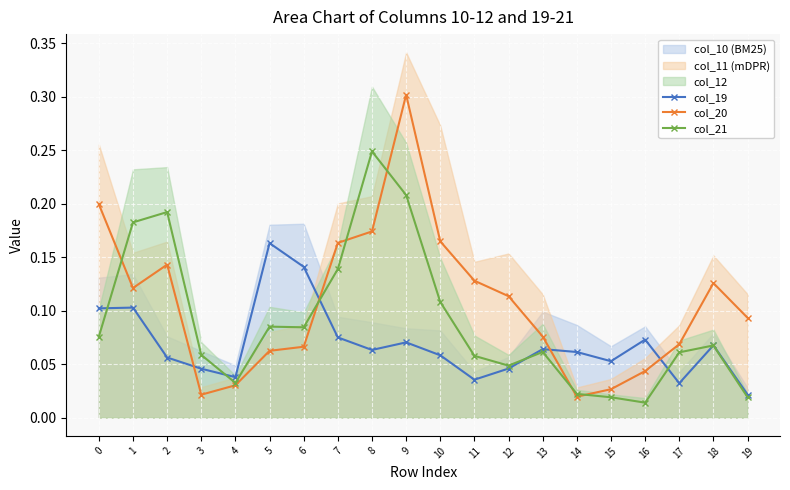

Which series has the largest range (max minus min)?

col_20